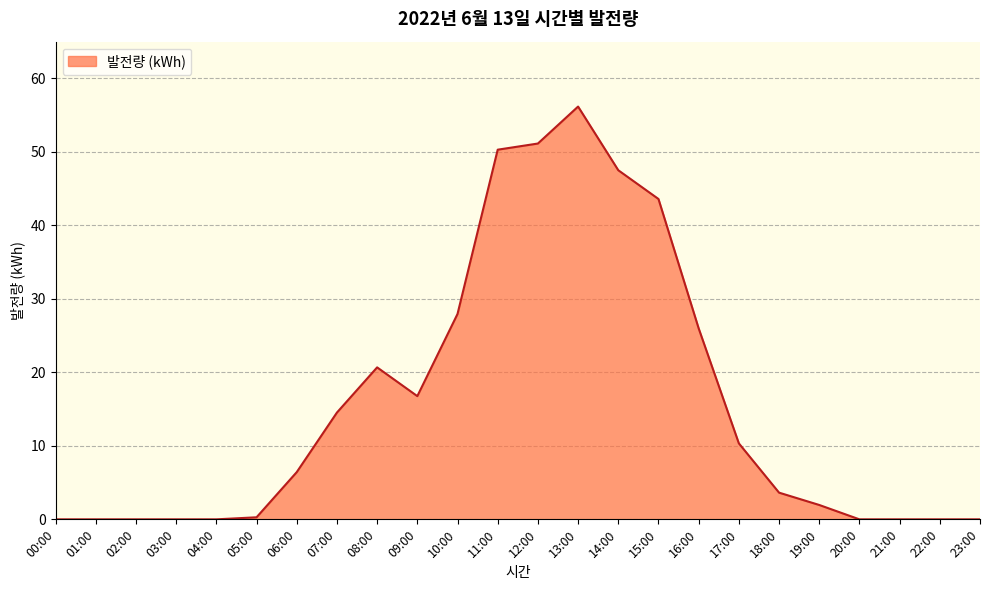

Which category has the highest value across all series?

13:00